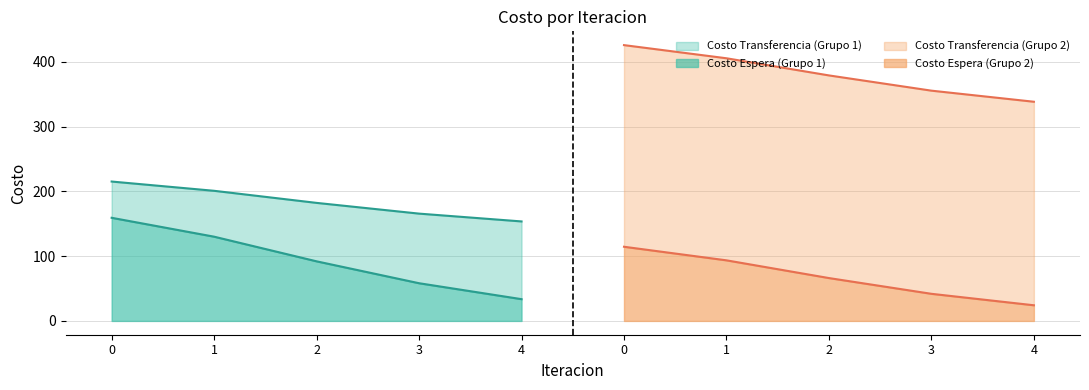

True or false: Costo Tiempo de Transferencia has more than 1 interior local peaks.

False